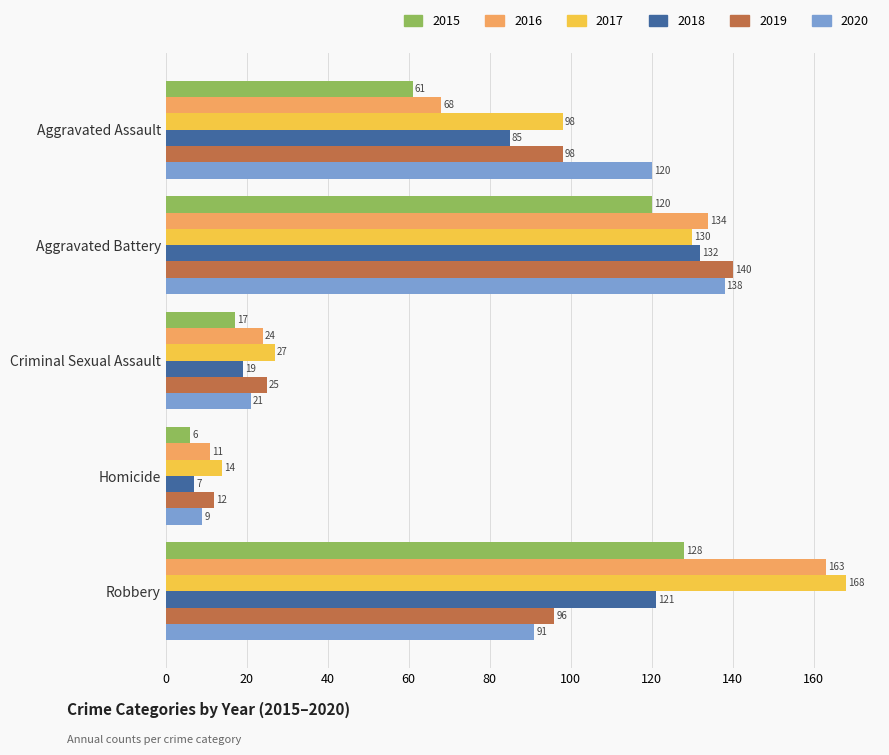

True or false: 2016 has a value of 134 at Aggravated Battery.

True